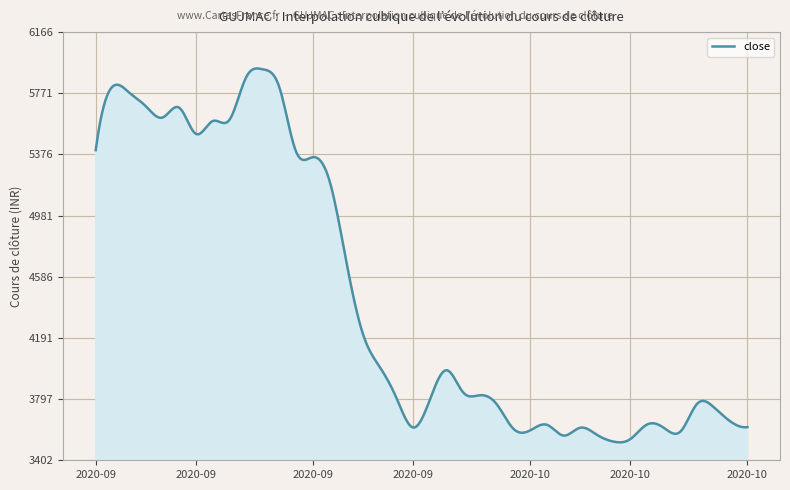

What is the difference between the maximum and minimum values?

2413.8